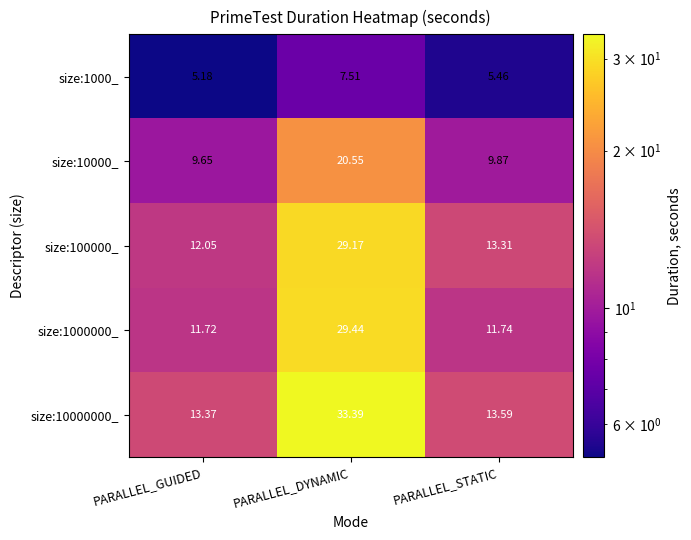

Which category has the highest value in the size:10000_ series?

PARALLEL_DYNAMIC